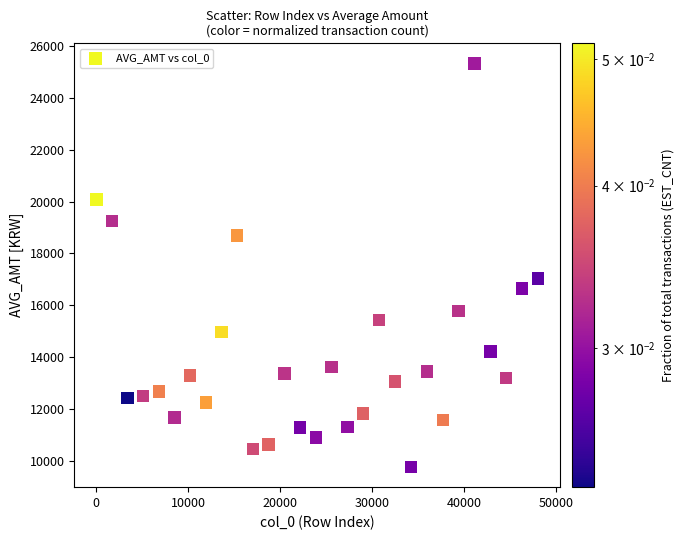

What Y value in the scatter plot is closest to 17540?

17036